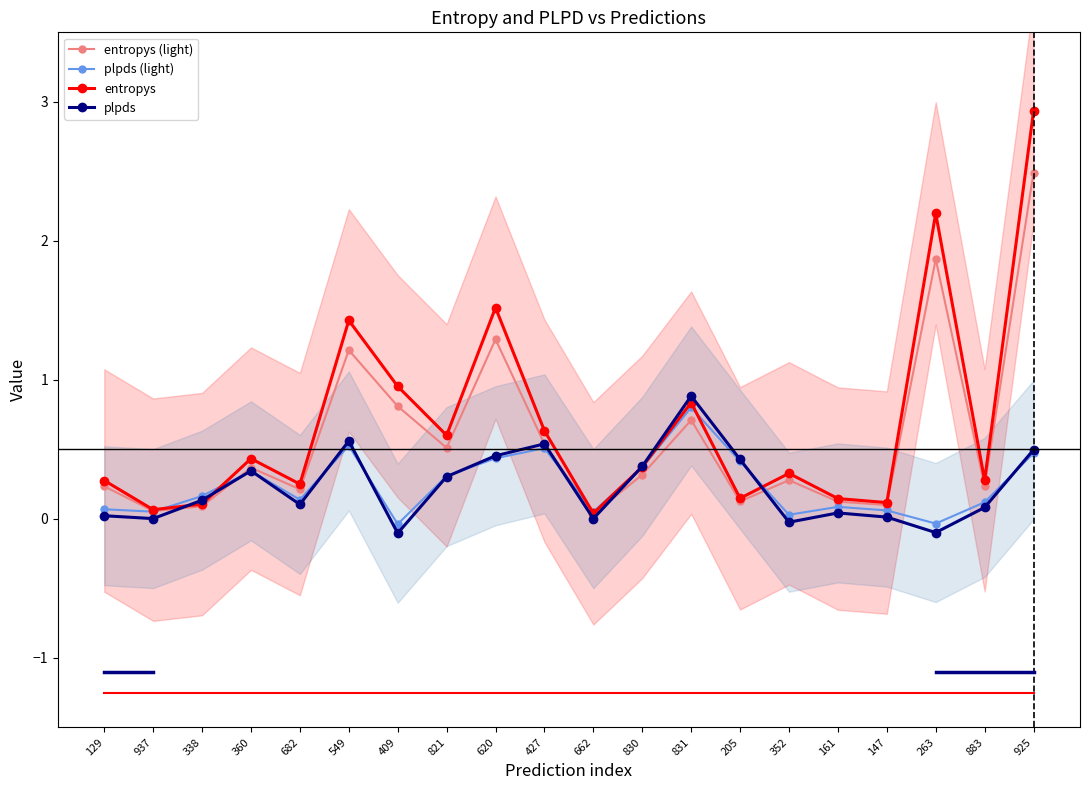

Reading left to right, extract all data points from this chart.

entropys (light): 129=0.2	937=0.1	338=0.1	360=0.4	682=0.2	549=1.2	409=0.8	821=0.5	620=1.3	427=0.5	662=0.0	830=0.3	831=0.7	205=0.1	352=0.3	161=0.1	147=0.1	263=1.9	883=0.2	925=2.5
plpds (light): 129=0.1	937=0.1	338=0.2	360=0.3	682=0.1	549=0.5	409=-0.0	821=0.3	620=0.4	427=0.5	662=0.1	830=0.4	831=0.8	205=0.4	352=0.0	161=0.1	147=0.1	263=-0.0	883=0.1	925=0.5
entropys: 129=0.3	937=0.1	338=0.1	360=0.4	682=0.3	549=1.4	409=1.0	821=0.6	620=1.5	427=0.6	662=0.0	830=0.4	831=0.8	205=0.1	352=0.3	161=0.1	147=0.1	263=2.2	883=0.3	925=2.9
plpds: 129=0.0	937=0.0	338=0.1	360=0.3	682=0.1	549=0.6	409=-0.1	821=0.3	620=0.5	427=0.5	662=0.0	830=0.4	831=0.9	205=0.4	352=-0.0	161=0.0	147=0.0	263=-0.1	883=0.1	925=0.5